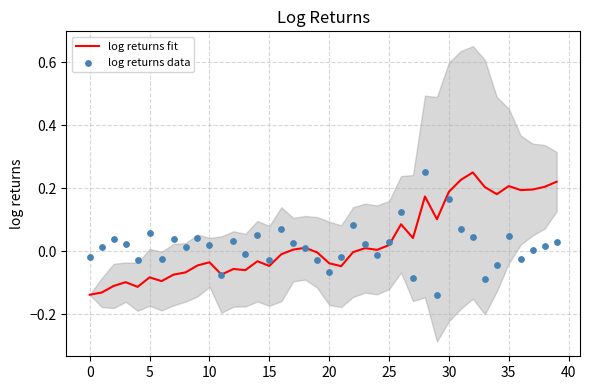

At which category is the sum across all series the highest?

28